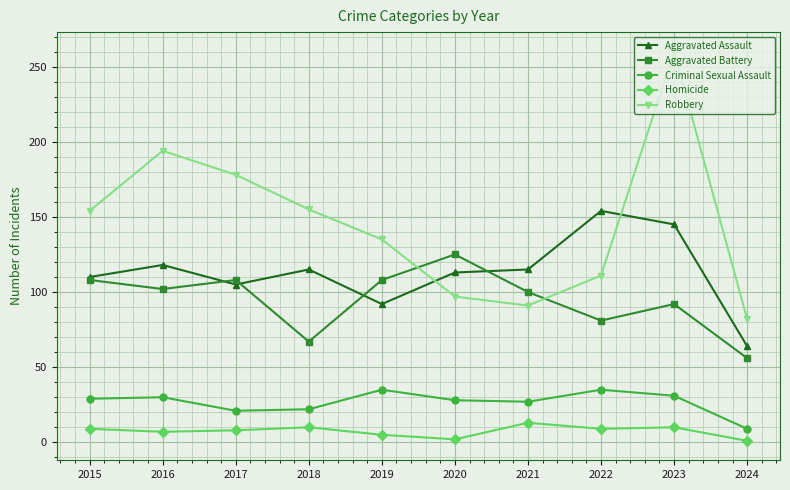

At which category does Robbery reach its first local peak?

2016